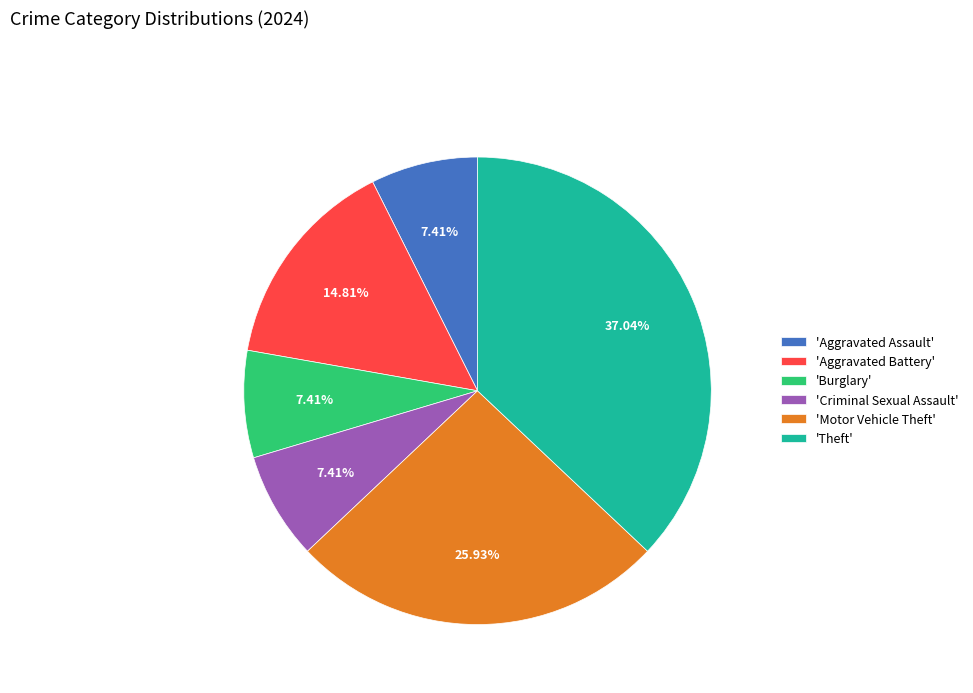

What is the largest slice in the pie chart?

'Theft'